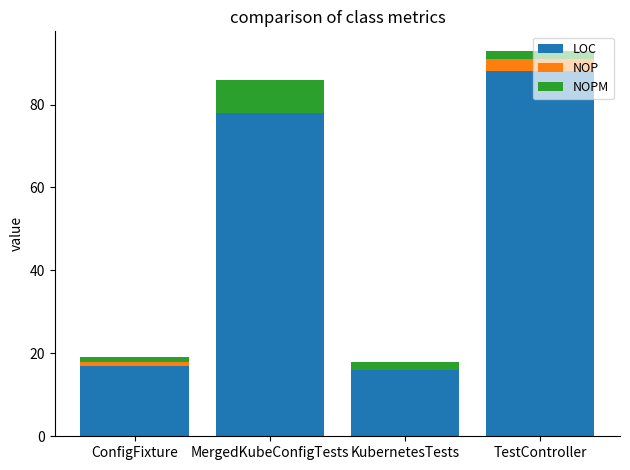

At which category is the sum across all series the highest?

TestController